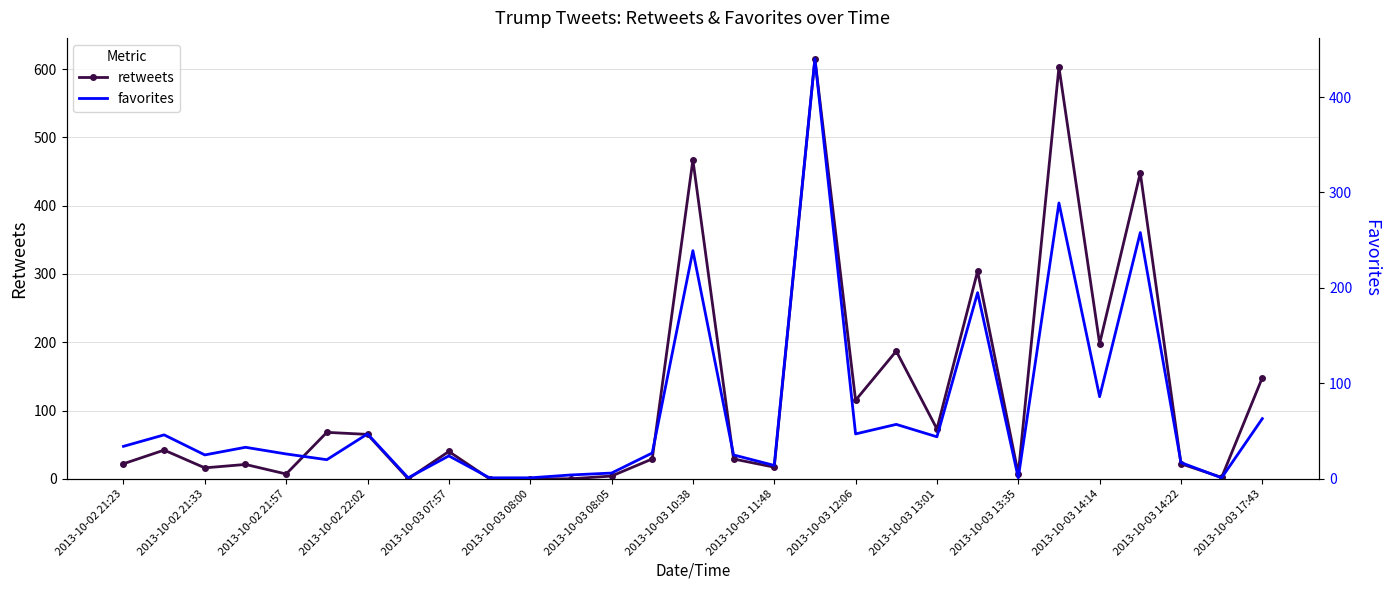

True or false: retweets has a value of 7 at 2013-10-03 13:35.

True